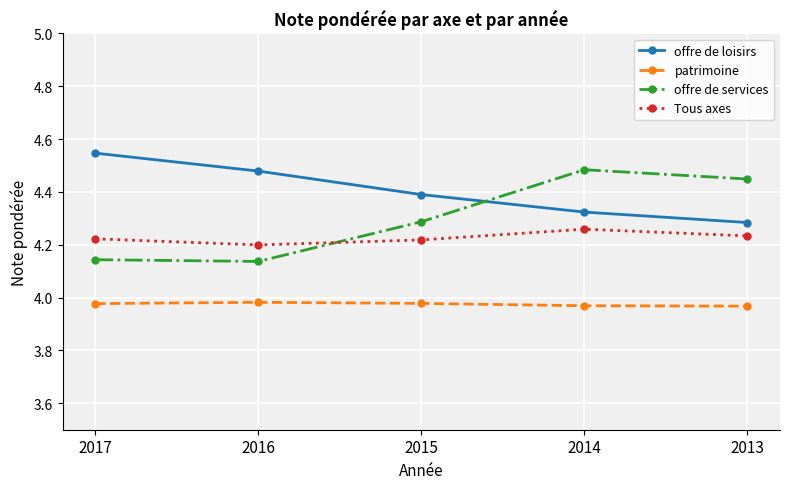

Is this an area chart (filled region under the line)?

No